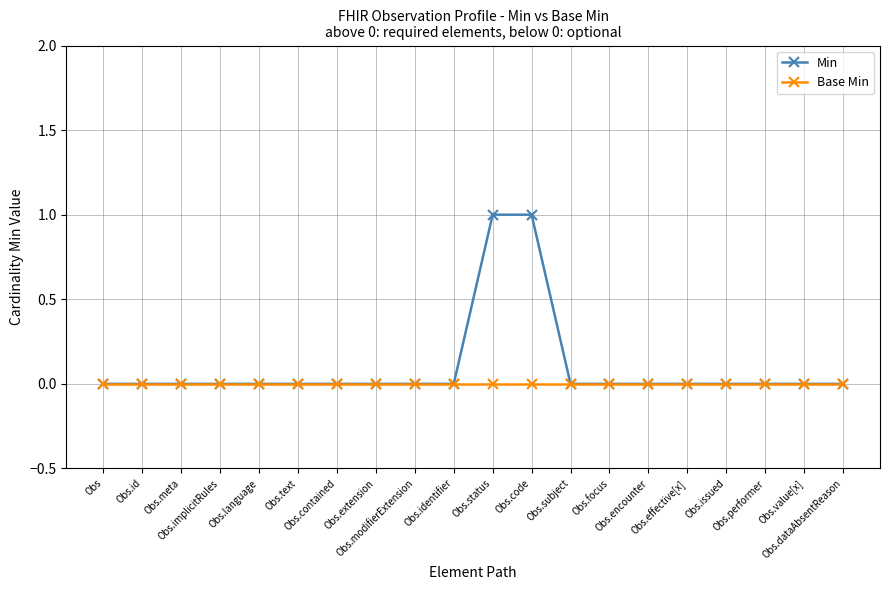

List the series in order of their peak value, highest first.

Min, Base Min